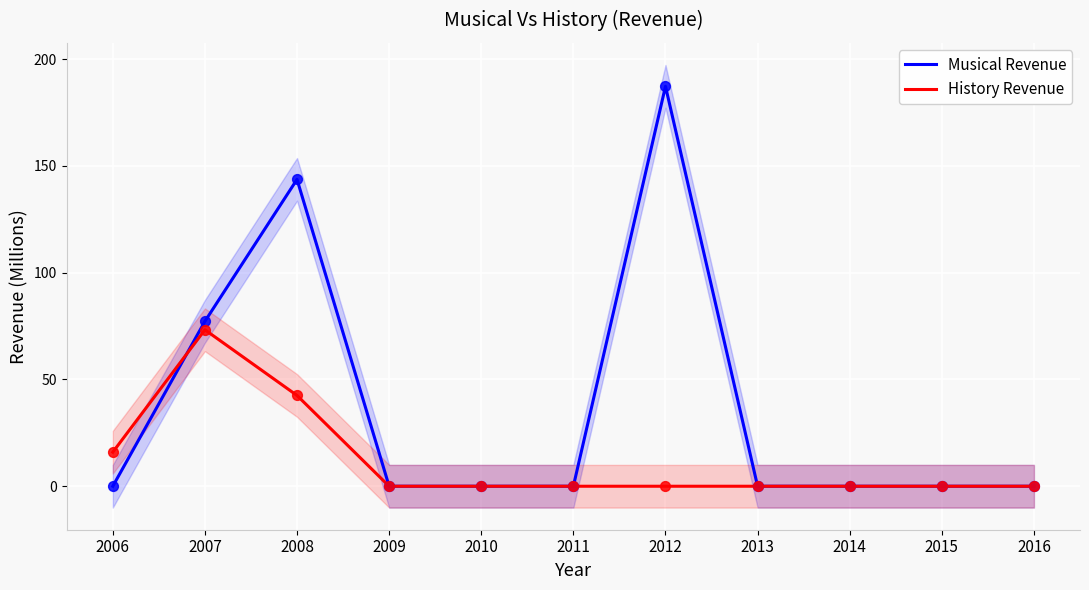

Which series contains the lowest Y value?

Musical Revenue